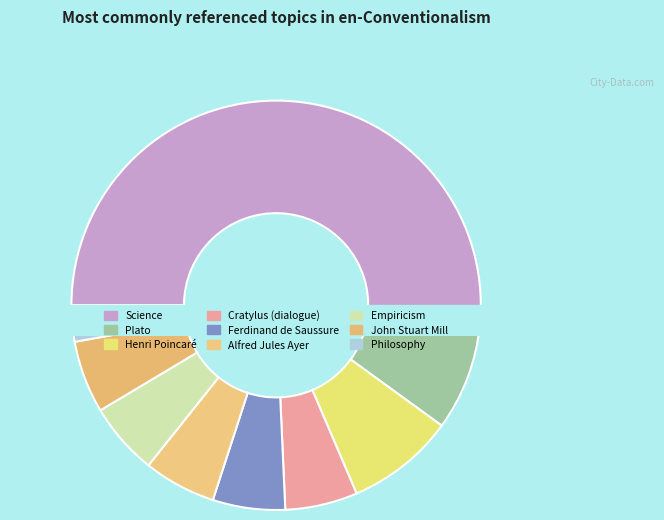

Rank the categories by value from lowest to highest.

Philosophy, Cratylus (dialogue), Ferdinand de Saussure, Alfred Jules Ayer, Empiricism, John Stuart Mill, Plato, Henri Poincaré, Science